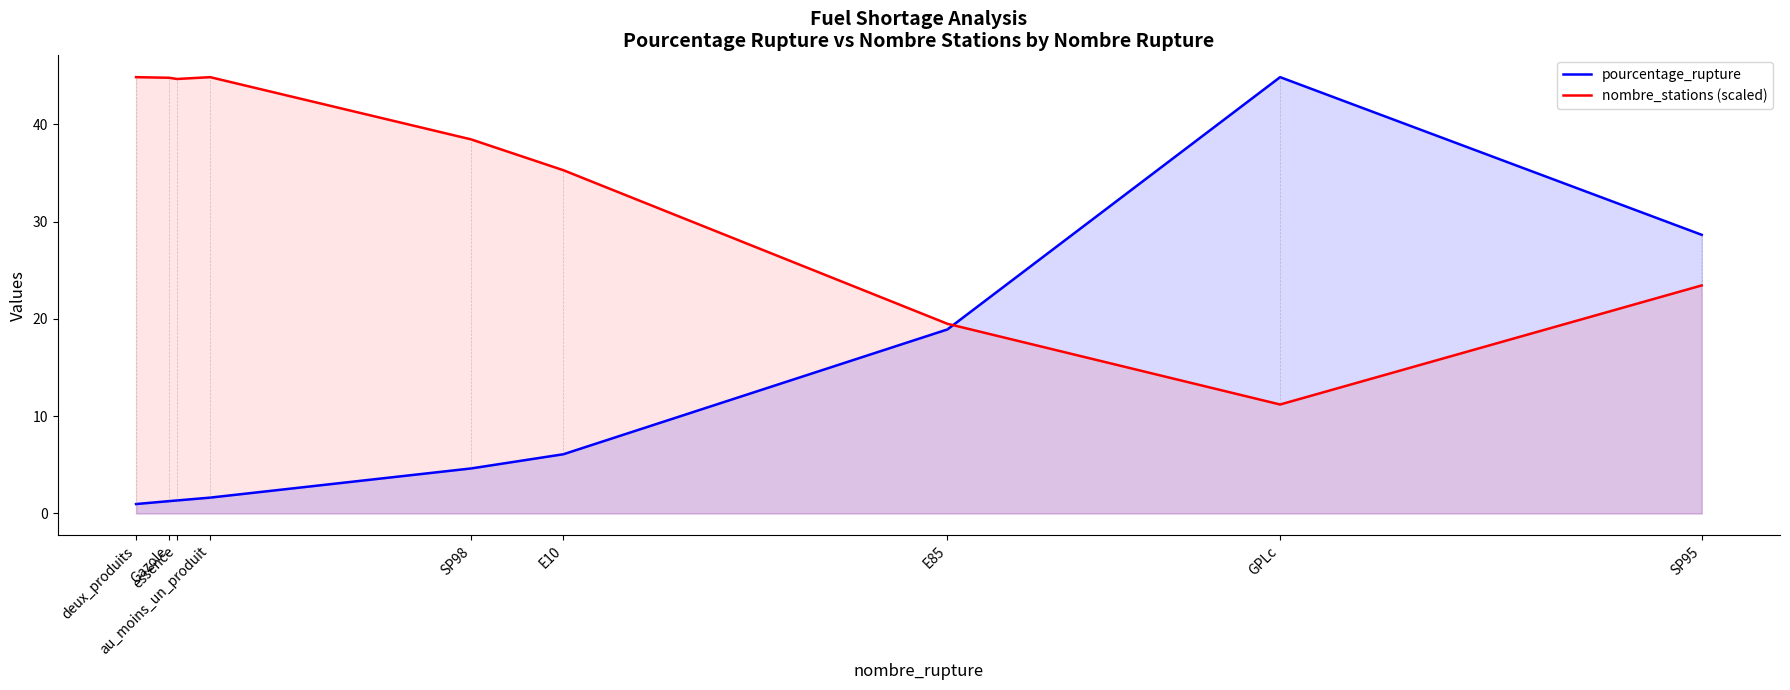

Rank the series by their average value, from lowest to highest.

pourcentage_rupture, nombre_stations (scaled)